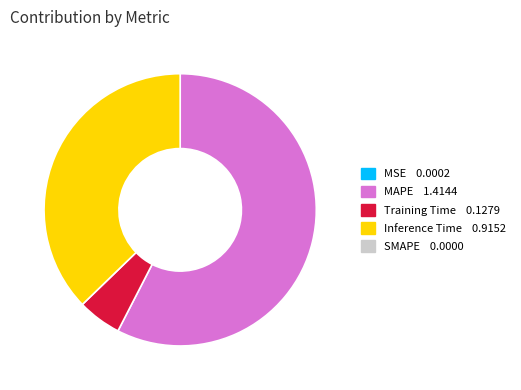

Does any single category account for the majority?

Yes